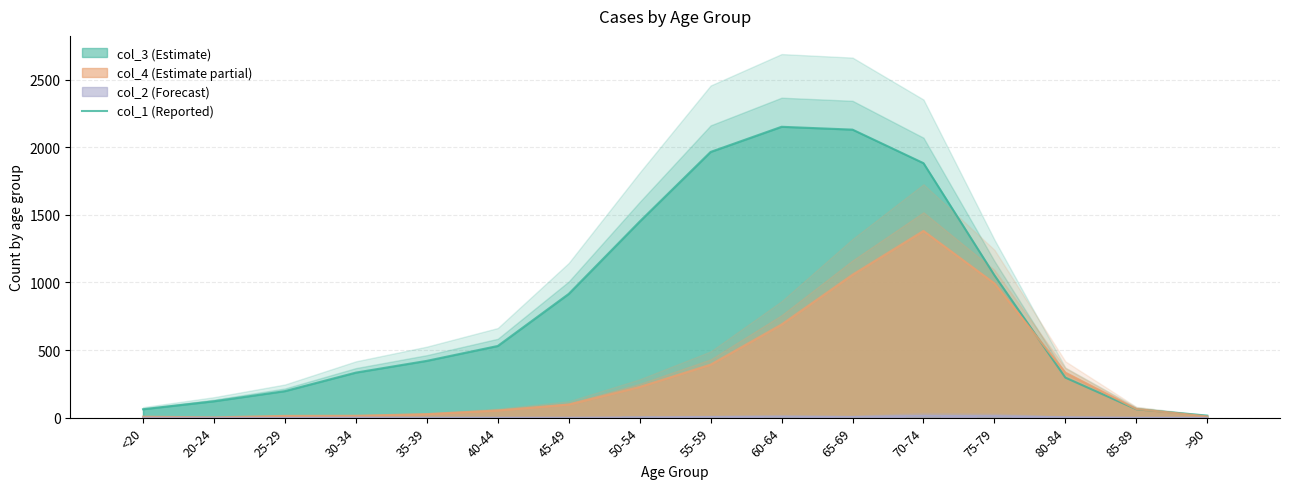

How many bars are there in total?

16